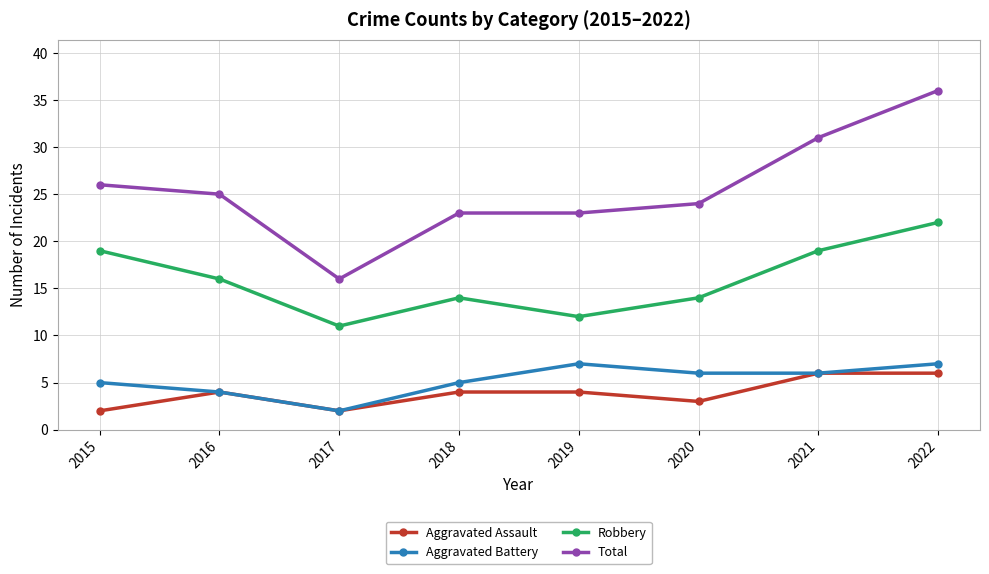

At 2019, list the series in order from smallest to largest.

Aggravated Assault, Aggravated Battery, Robbery, Total